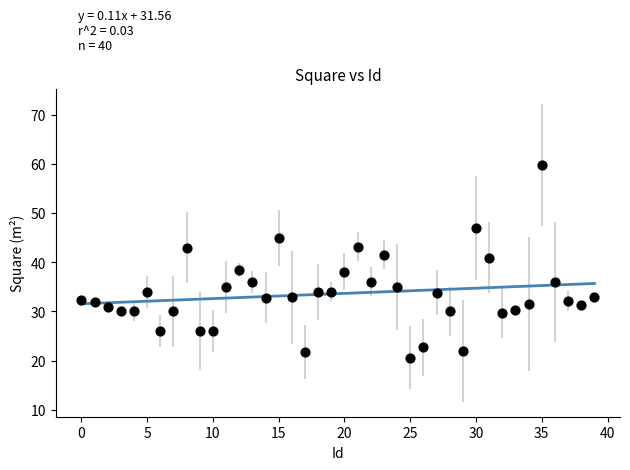

What is the range of Y values (max minus min)?

39.3